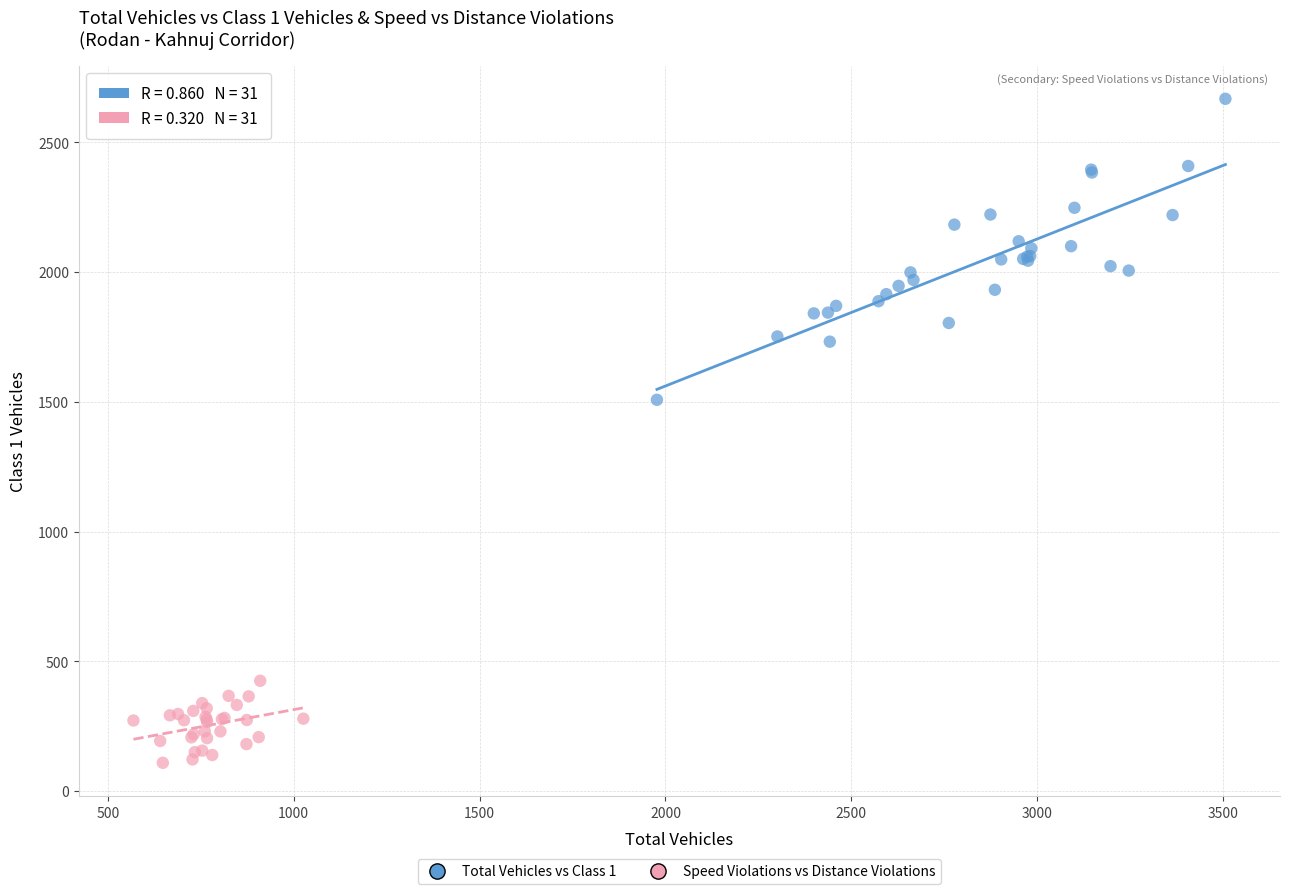

What are all the series names shown in the legend?

Total Vehicles vs Class 1, Speed Violations vs Distance Violations